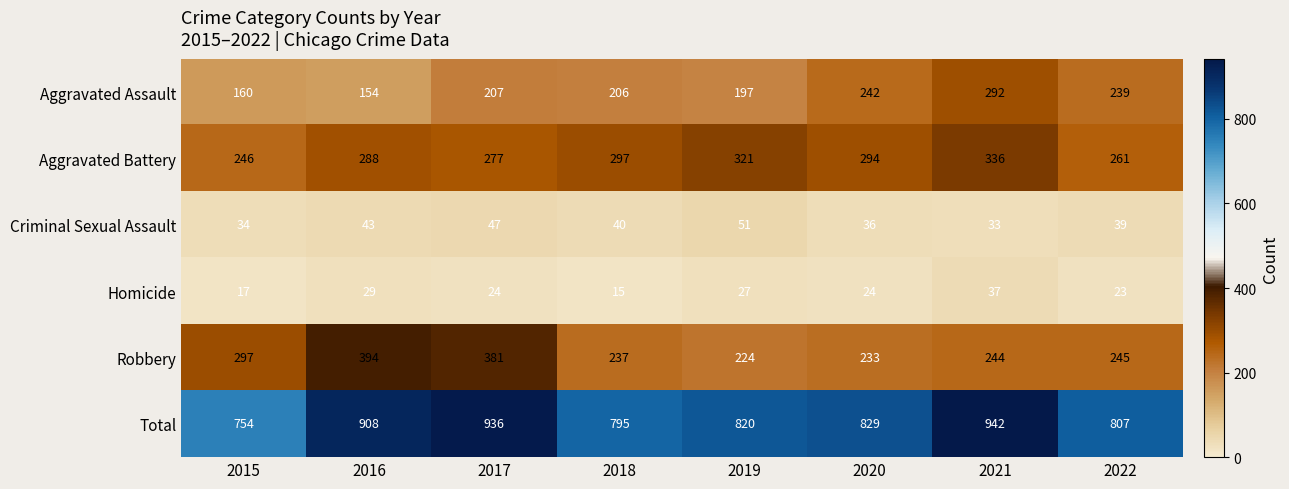

Which category has the lowest value across all series?

2018